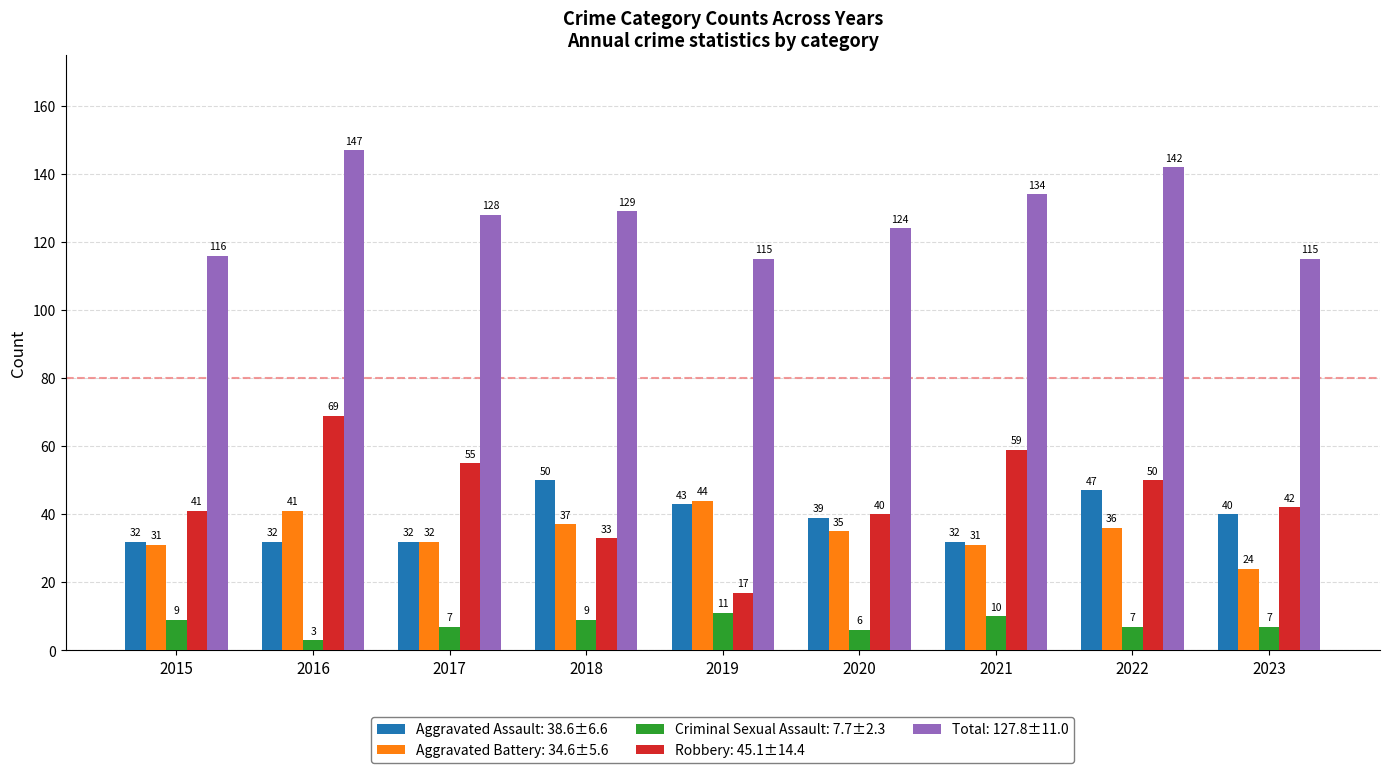

Count the number of data series in this chart.

5